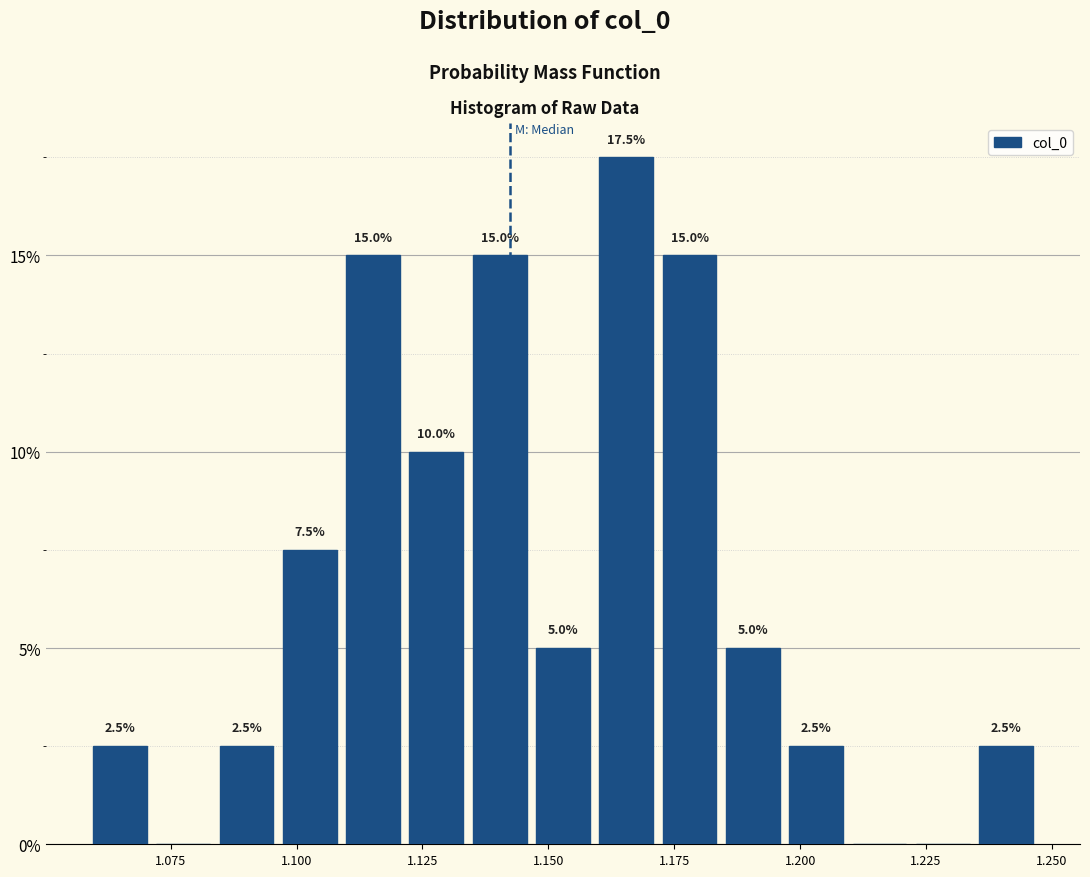

Around what value on the x-axis is the tallest bar? Give the approximate position of its centre, as read against the axis.

1.165